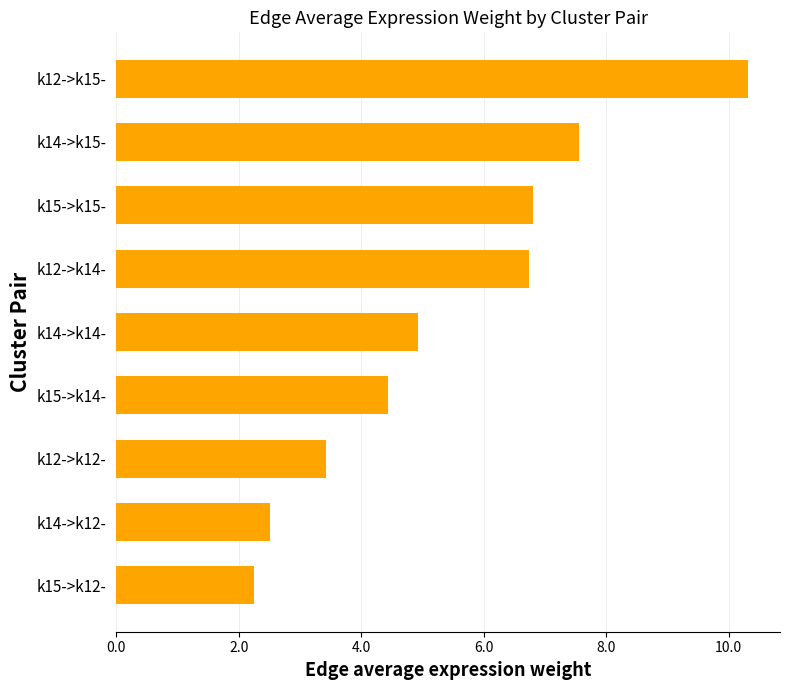

Does the chart contain any negative values?

No